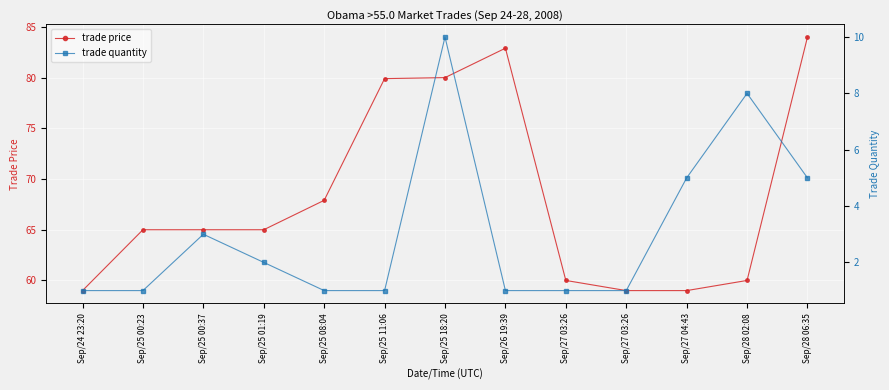

Reading right to left, transcribe all the data shown in this chart.

trade price: 84.0	60.0	59.0	59.0	60.0	82.9	80.0	79.9	67.9	65.0	65.0	65.0	59.0
trade quantity: 5.0	8.0	5.0	1.0	1.0	1.0	10.0	1.0	1.0	2.0	3.0	1.0	1.0